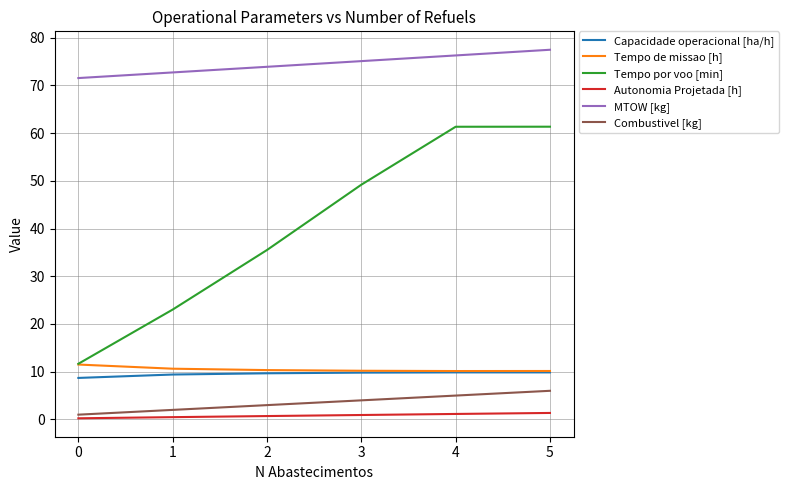

The Tempo de missao [h] series shows 11.5 at 0. True or false?

True